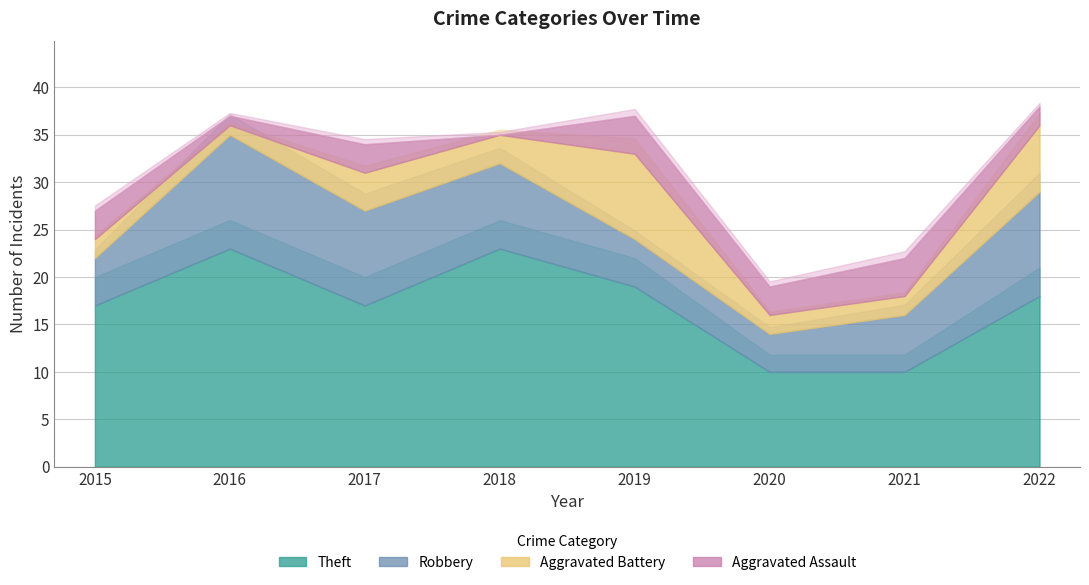

In Aggravated Battery, how many points are higher than both neighbors (excluding endpoints)?

2